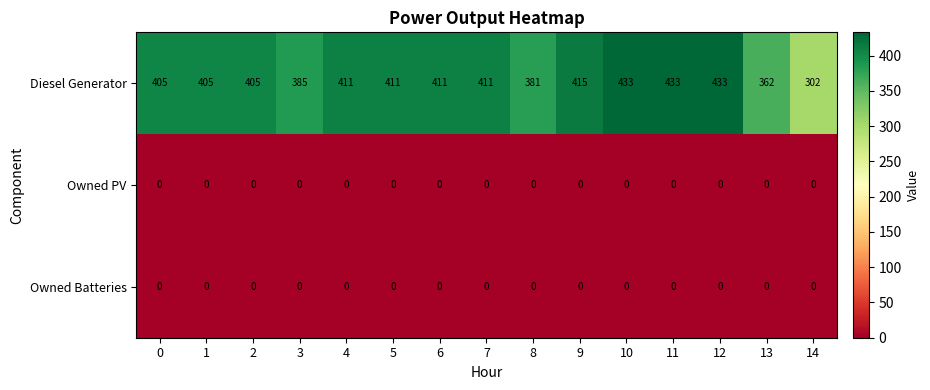

What is the difference between the highest and lowest values at 13?

362